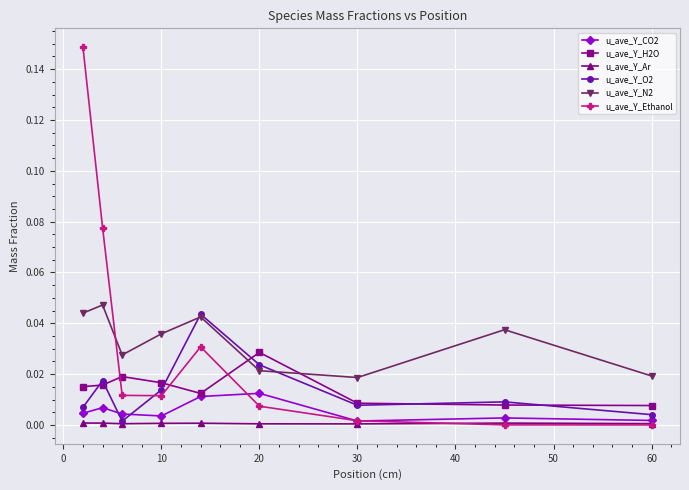

True or false: u_ave_Y_Ethanol and u_ave_Y_H2O intersect in this chart.

True